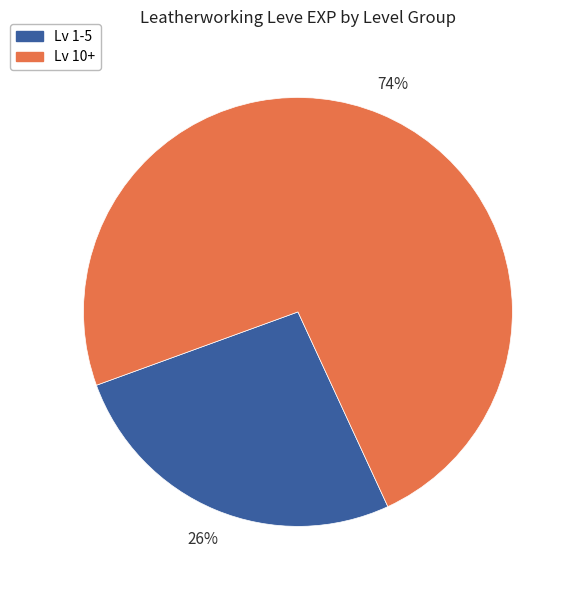

Is there a majority slice in this chart?

Yes